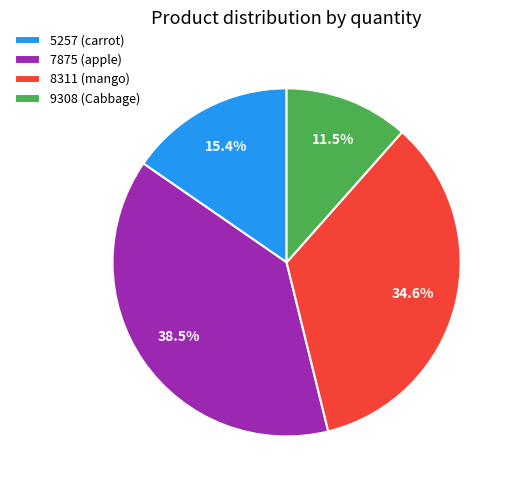

To the nearest percent, what portion does 8311 (mango) represent?

35%